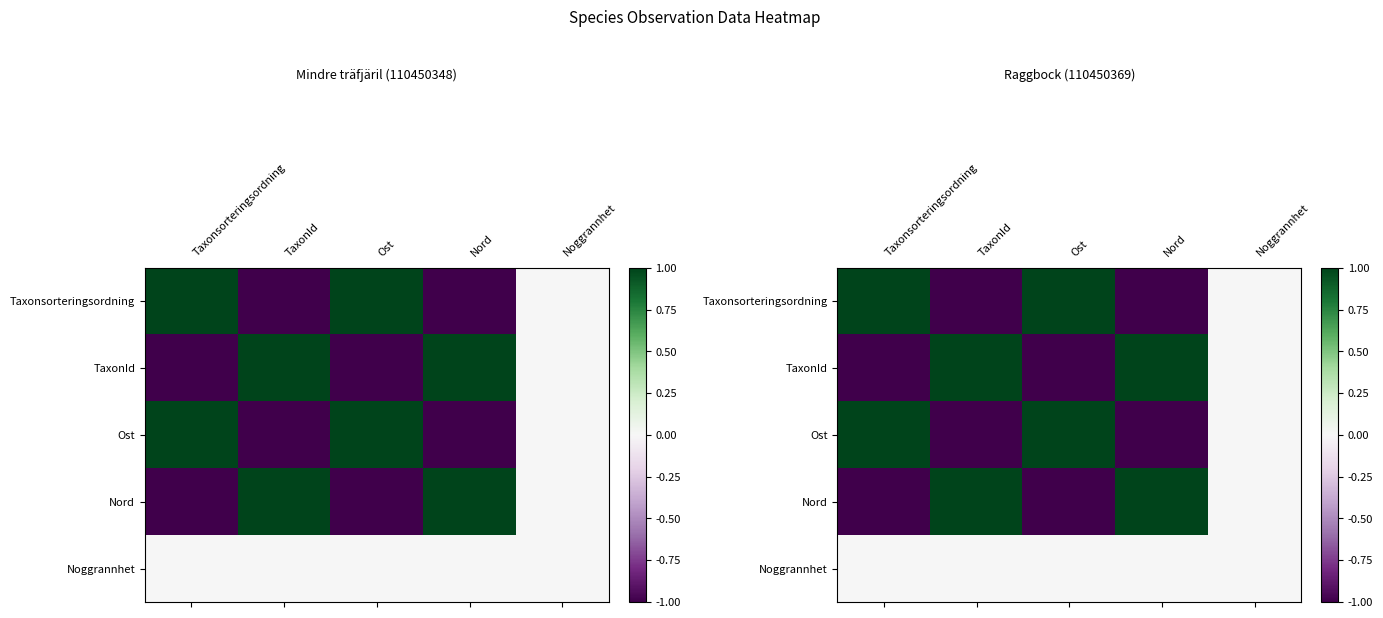

What is the highest value of the Nord series?

1